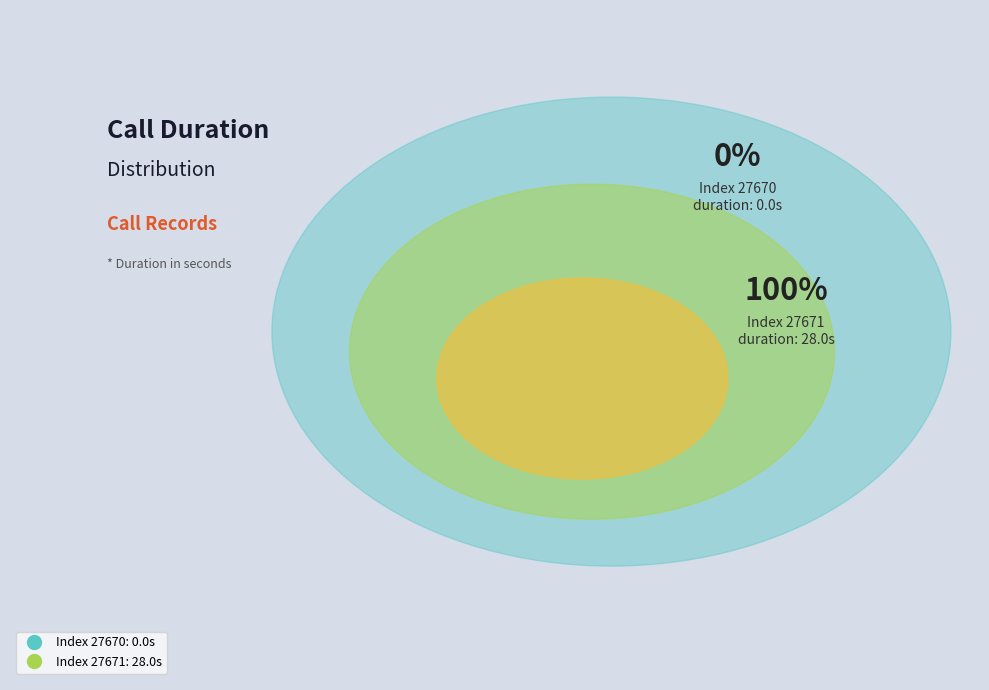

What percentage is the 27671 slice, to the nearest percent?

100%